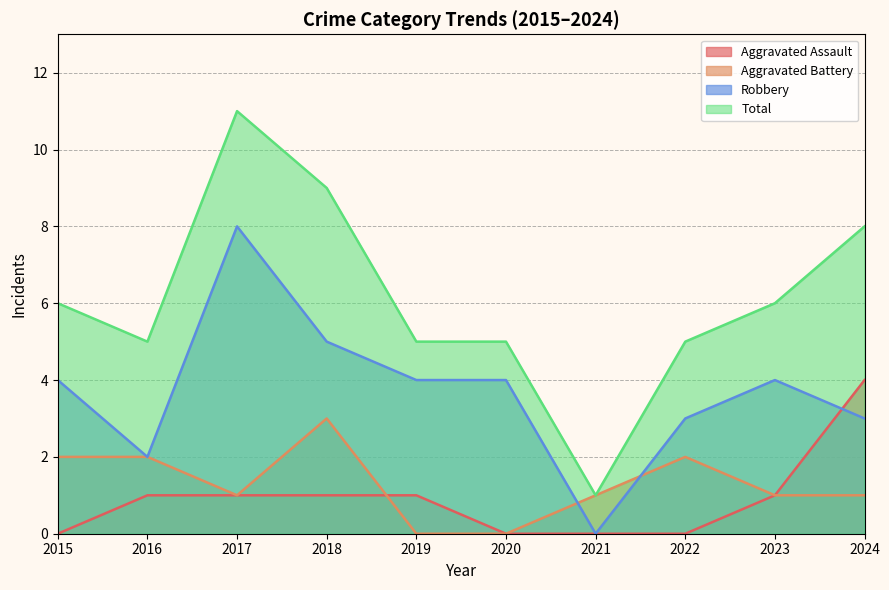

What is the value of the Aggravated Assault point at the 9th from the left?

1